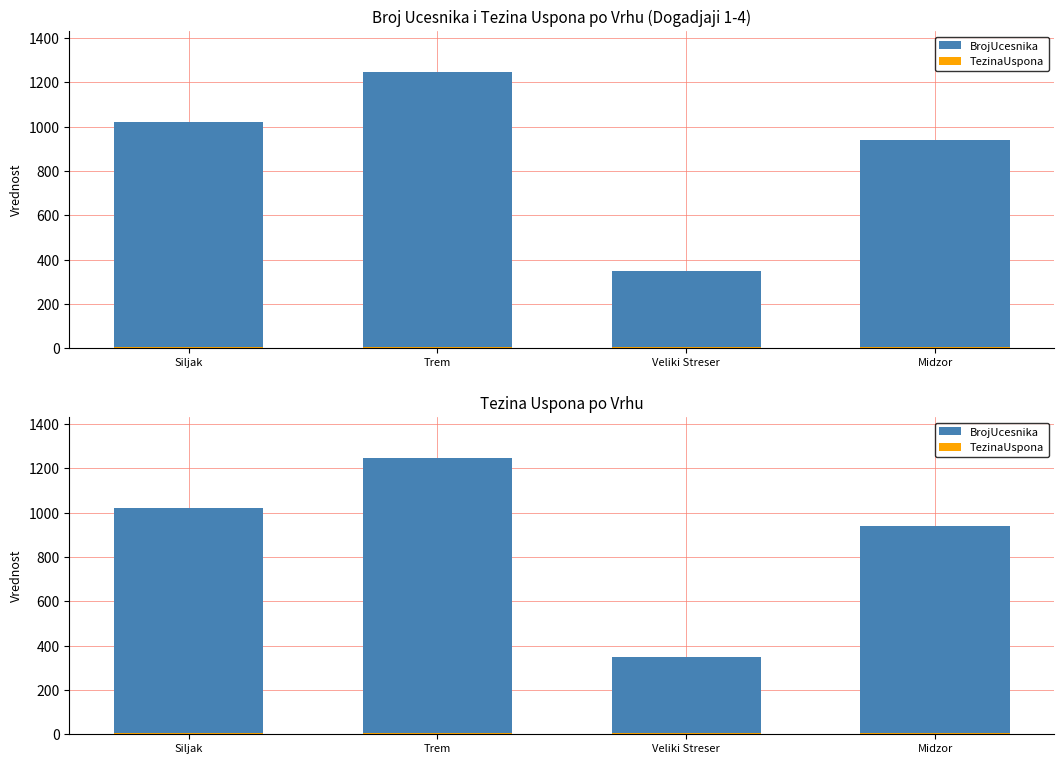

What is the average value of the TezinaUspona series?

4